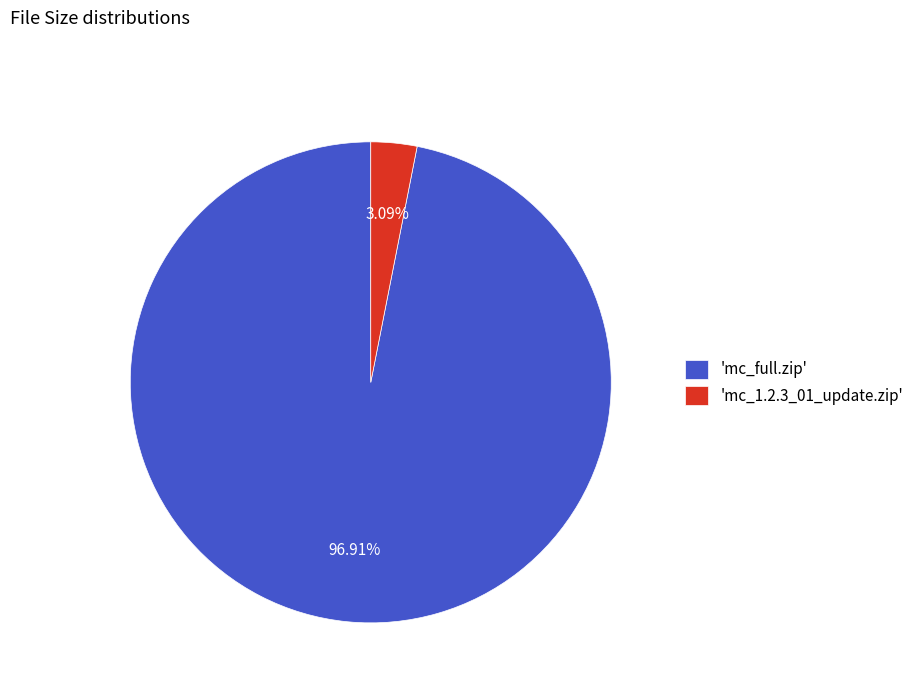

How many slices are in this pie chart?

2